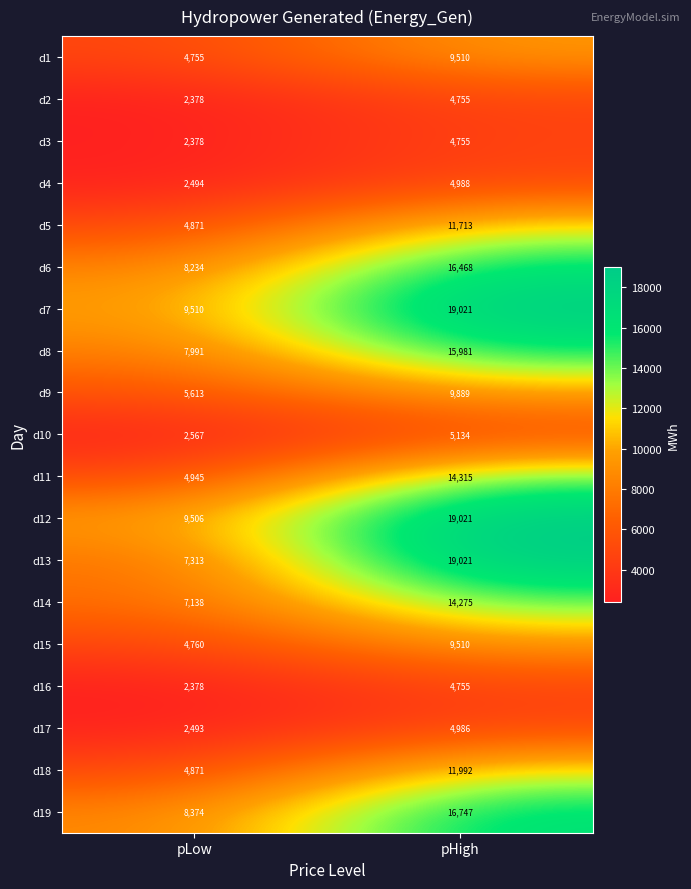

Is it true that d15 equals 9510 at pHigh?

True